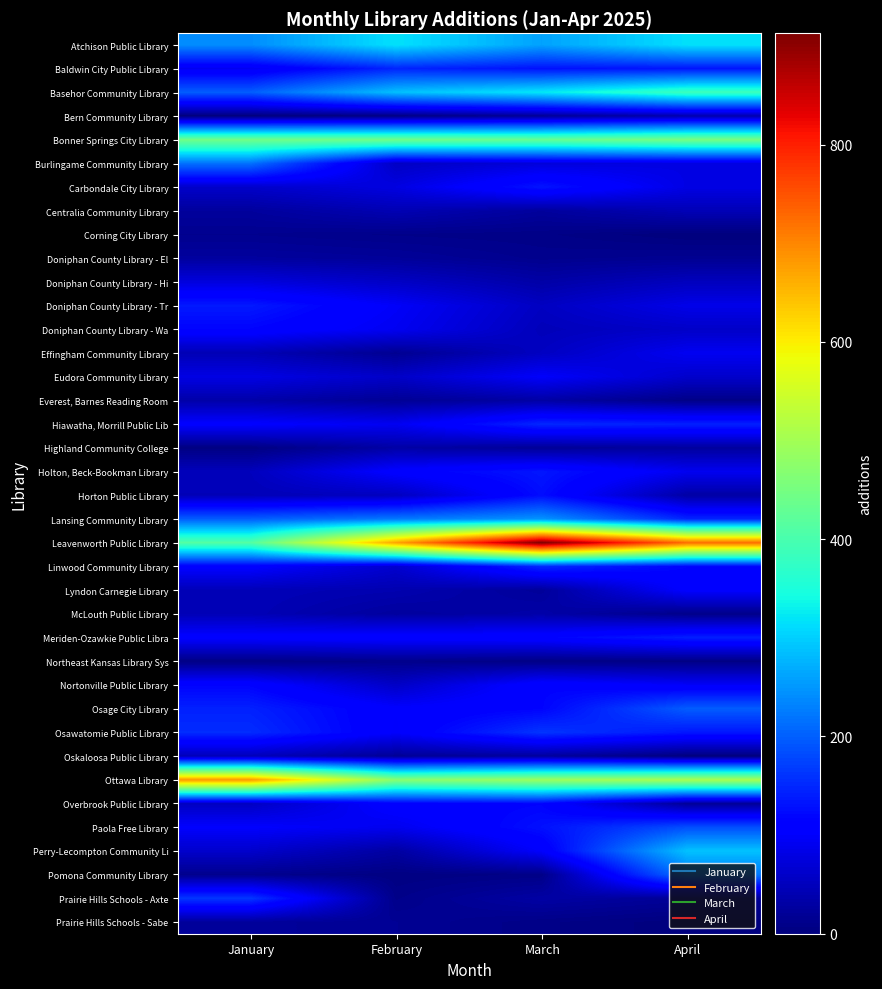

Reading left to right, list all the values displayed in this chart.

Atchison Public Library: January=241	February=317	March=260	April=316
Baldwin City Public Library: January=92	February=147	March=130	April=133
Basehor Community Library: January=199	February=287	March=323	April=385
Bern Community Library: January=0	February=5	March=20	April=38
Bonner Springs City Library: January=444	February=443	March=432	April=451
Burlingame Community Library: January=217	February=56	March=74	April=81
Carbondale City Library: January=61	February=79	March=133	April=81
Centralia Community Library: January=25	February=43	March=25	April=45
Corning City Library: January=14	February=10	March=8	April=0
Doniphan County Library - El: January=26	February=22	March=13	April=16
Doniphan County Library - Hi: January=76	February=57	March=33	April=51
Doniphan County Library - Tr: January=137	February=98	March=54	April=85
Doniphan County Library - Wa: January=117	February=92	March=48	April=59
Effingham Community Library: January=44	February=16	March=54	April=92
Eudora Community Library: January=82	February=59	March=100	April=62
Everest, Barnes Reading Room: January=34	February=18	March=31	April=8
Hiawatha, Morrill Public Lib: January=106	February=92	March=150	April=144
Highland Community College: January=4	February=32	March=20	April=26
Holton, Beck-Bookman Library: January=50	February=109	March=134	April=91
Horton Public Library: January=46	February=52	March=126	April=31
Lansing Community Library: January=199	February=224	March=248	April=148
Leavenworth Public Library: January=412	February=672	March=913	April=724
Linwood Community Library: January=108	February=64	March=152	April=118
Lyndon Carnegie Library: January=46	February=40	March=23	April=106
McLouth Public Library: January=45	February=26	March=34	April=10
Meriden-Ozawkie Public Libra: January=108	February=112	March=115	April=142
Northeast Kansas Library Sys: January=6	February=11	March=6	April=6
Nortonville Public Library: January=116	February=58	March=116	April=98
Osage City Library: January=144	February=104	March=117	April=198
Osawatomie Public Library: January=154	February=102	March=162	April=135
Oskaloosa Public Library: January=47	February=19	March=25	April=0
Ottawa Library: January=684	February=471	March=492	April=507
Overbrook Public Library: January=54	February=111	March=117	April=20
Paola Free Library: January=103	February=90	March=129	April=185
Perry-Lecompton Community Li: January=62	February=29	March=102	April=289
Pomona Community Library: January=13	February=4	March=8	April=223
Prairie Hills Schools - Axte: January=164	February=10	March=31	April=20
Prairie Hills Schools - Sabe: January=23	February=18	March=8	April=1